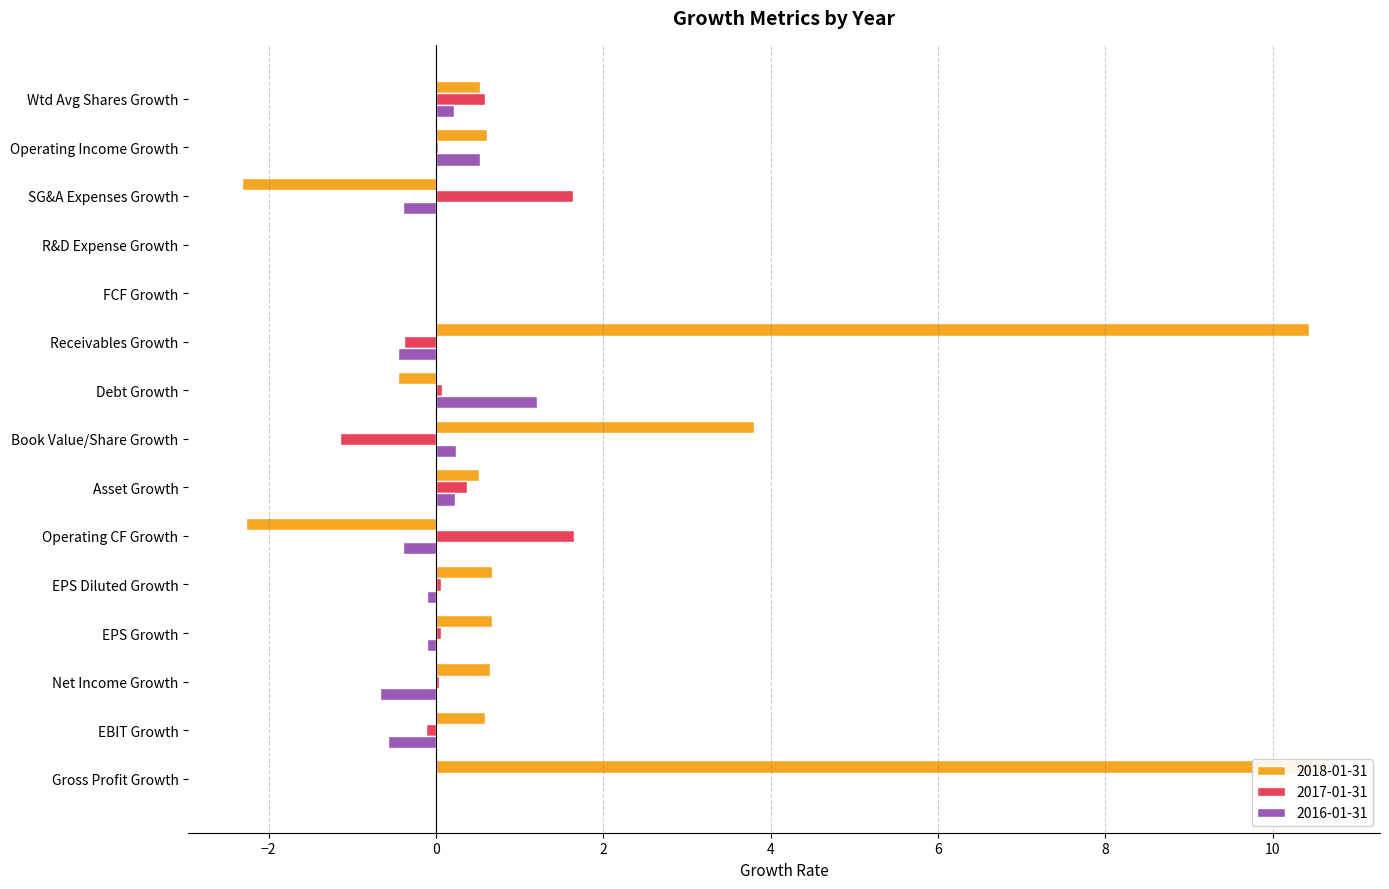

What is the total value across all series at Receivables growth?

9.6